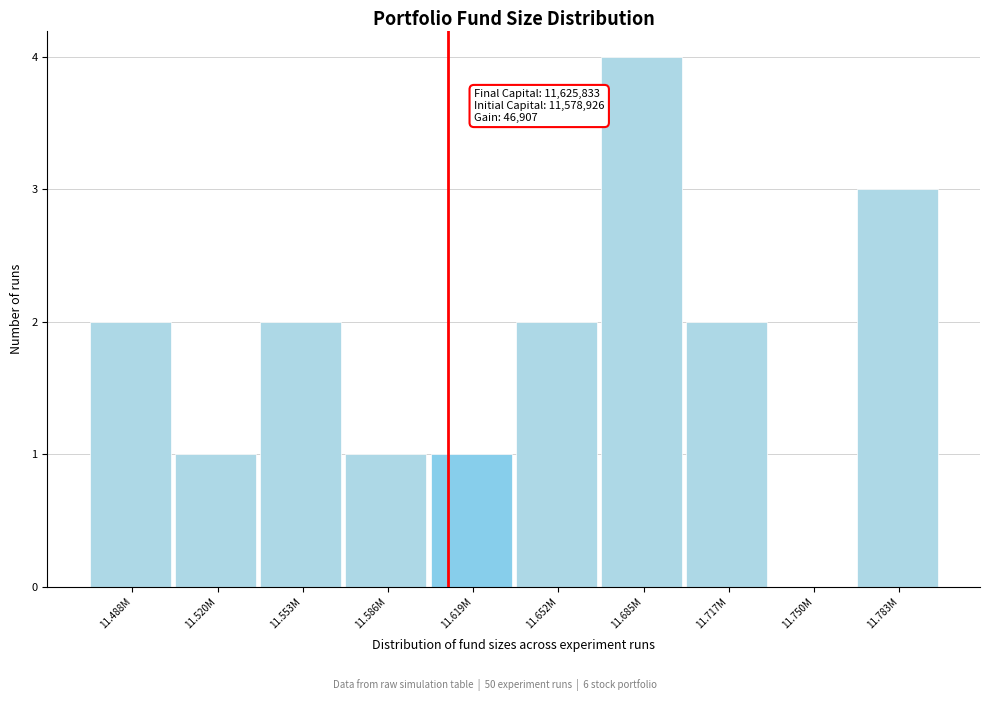

Reading left to right, transcribe all the data shown in this chart.

11.488M=2	11.520M=1	11.553M=2	11.586M=1	11.619M=1	11.652M=2	11.685M=4	11.717M=2	11.750M=0	11.783M=3